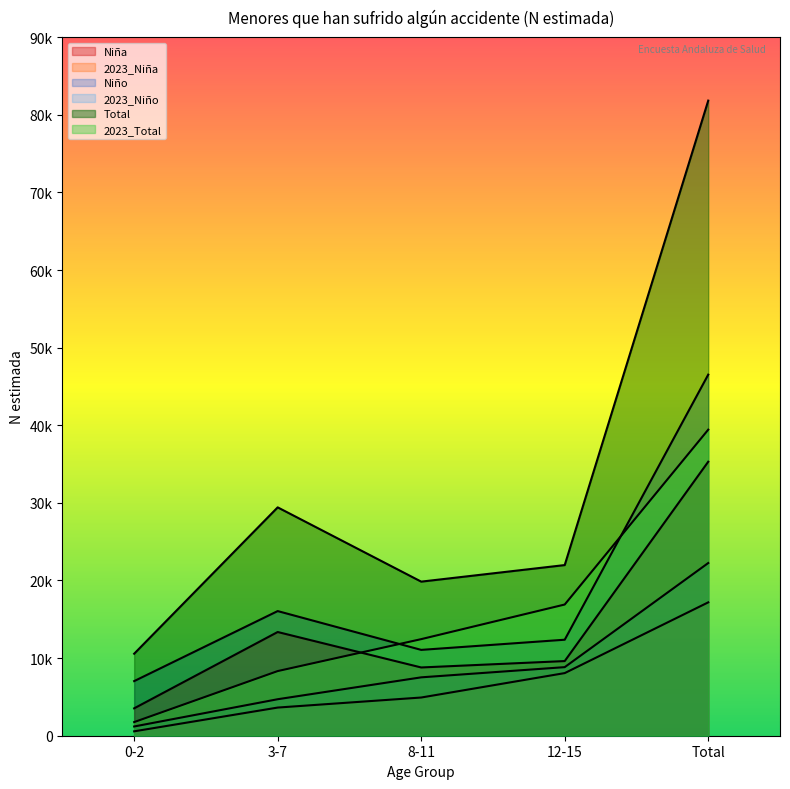

Which category has the lowest value in the Niño series?

0-2